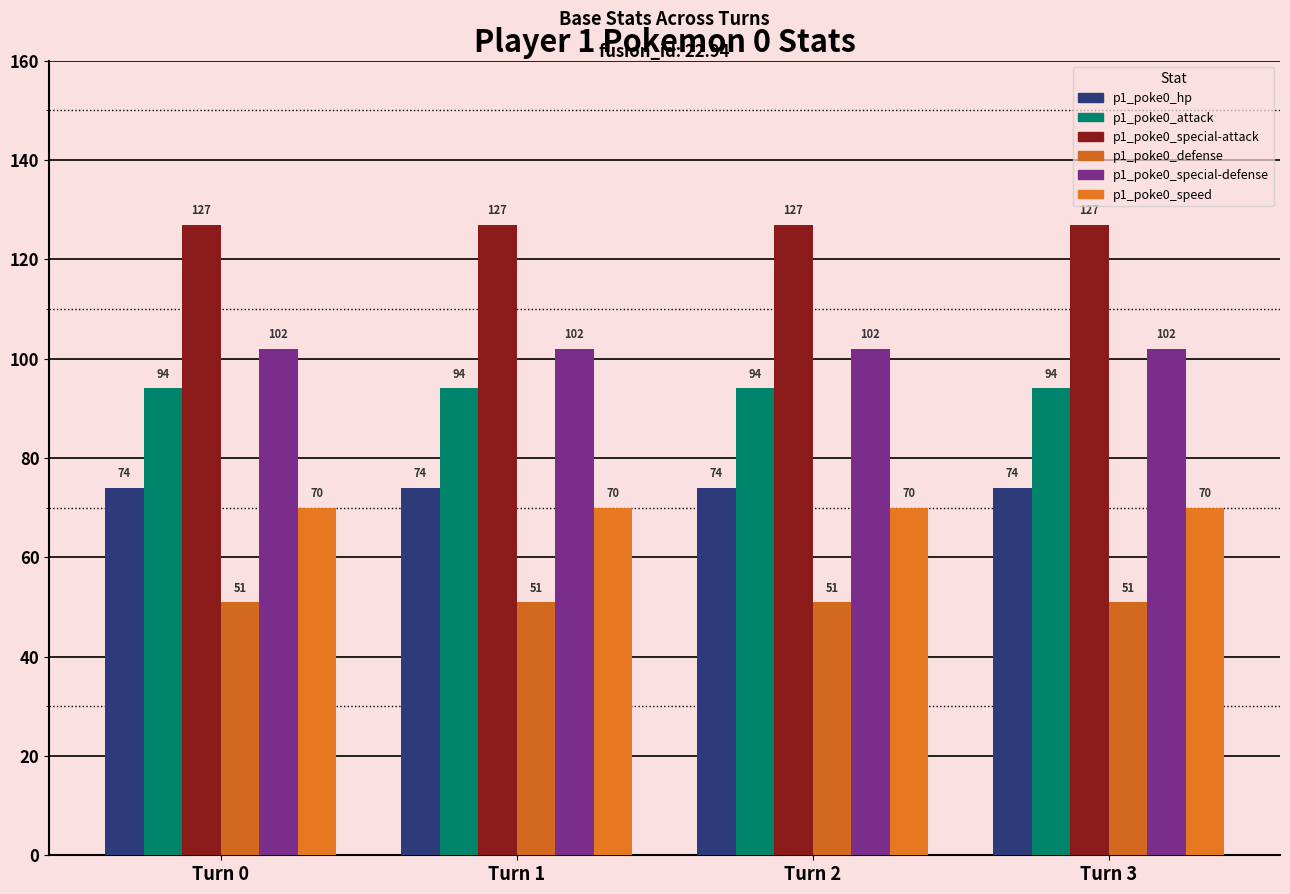

At which label is p1_poke0_speed closest to 70?

Turn 0